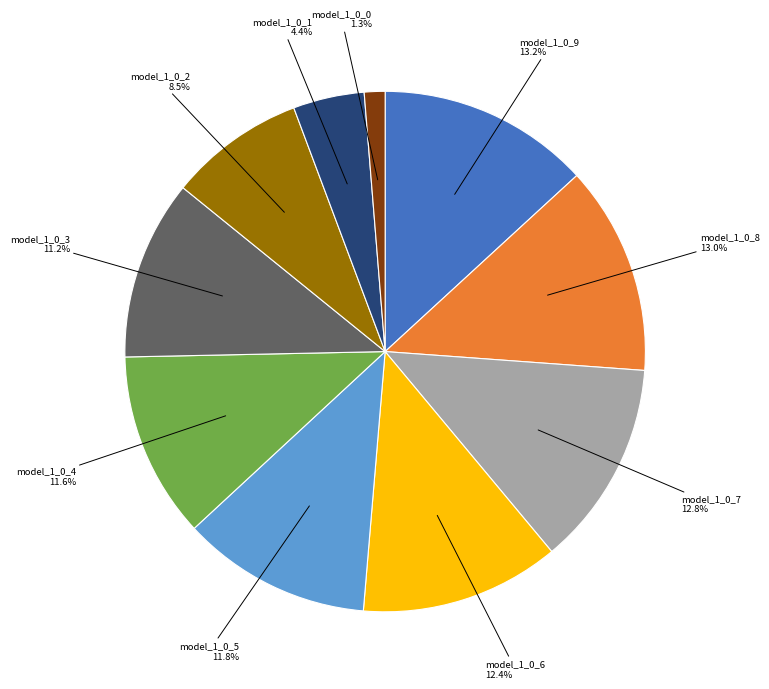

Does any single category account for the majority?

No